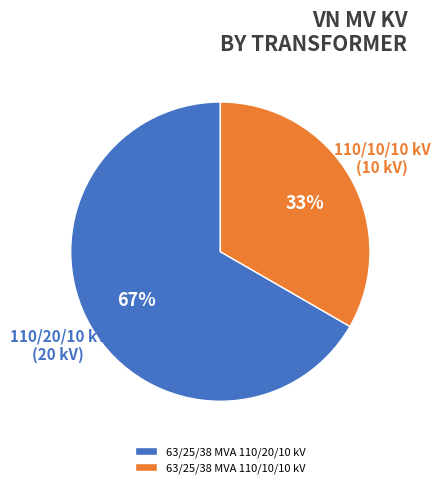

Combined, do 63/25/38 MVA 110/20/10 kV and 63/25/38 MVA 110/10/10 kV account for over 50%?

Yes